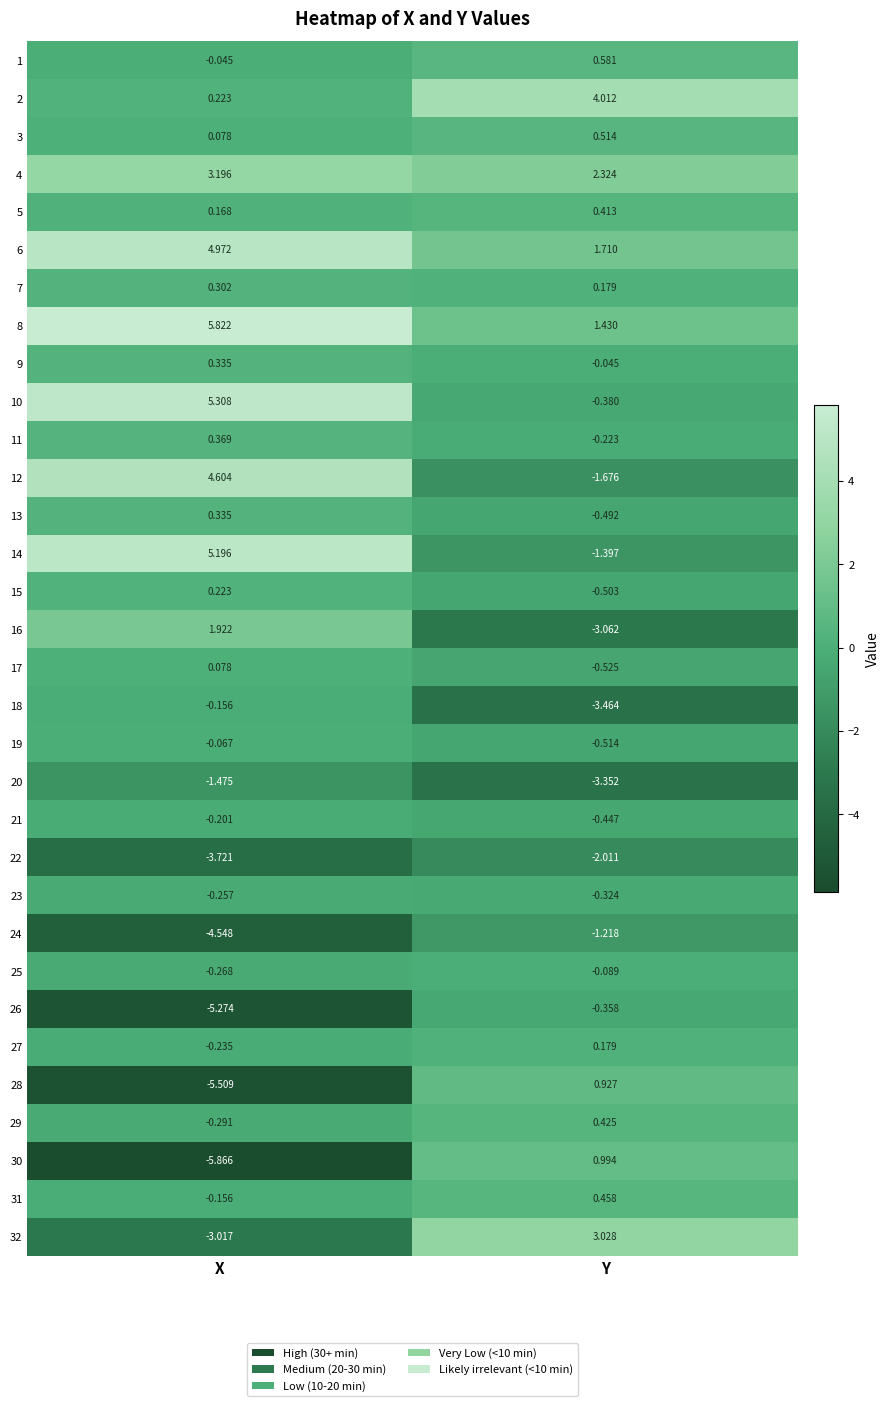

List the labels in order of 31 value, largest first.

Y, X